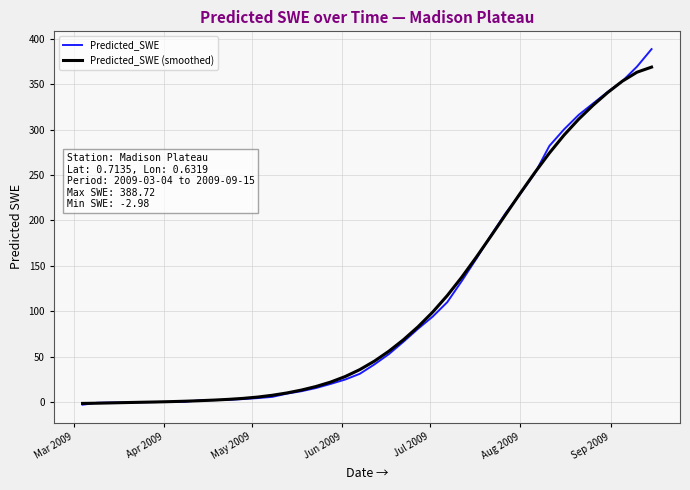

What is the maximum value shown in the chart?

388.7